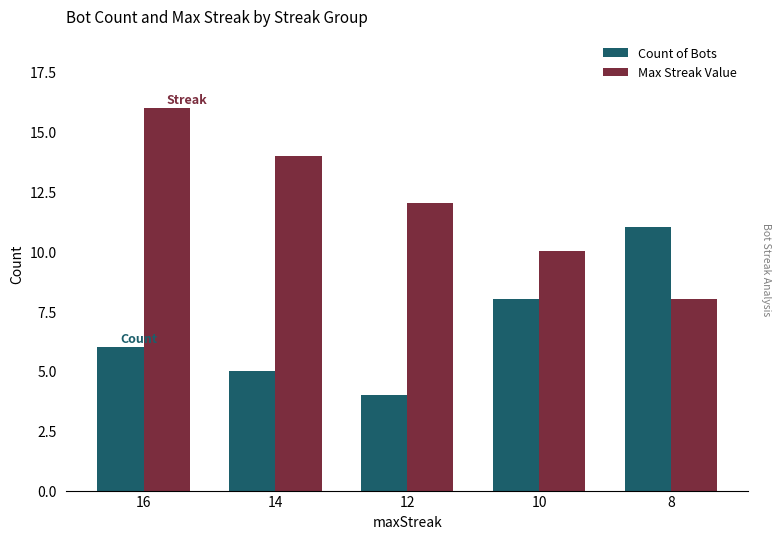

Count the Max Streak Value values in the range 10 to 14.

3